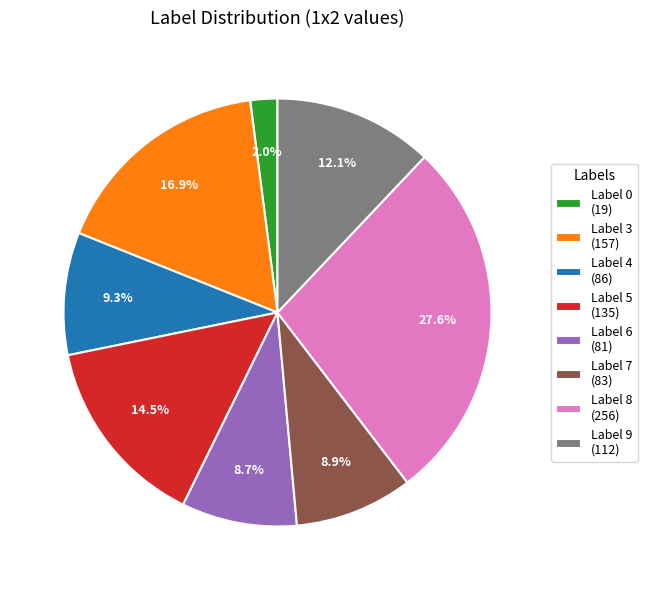

How many segments does this pie chart have?

8